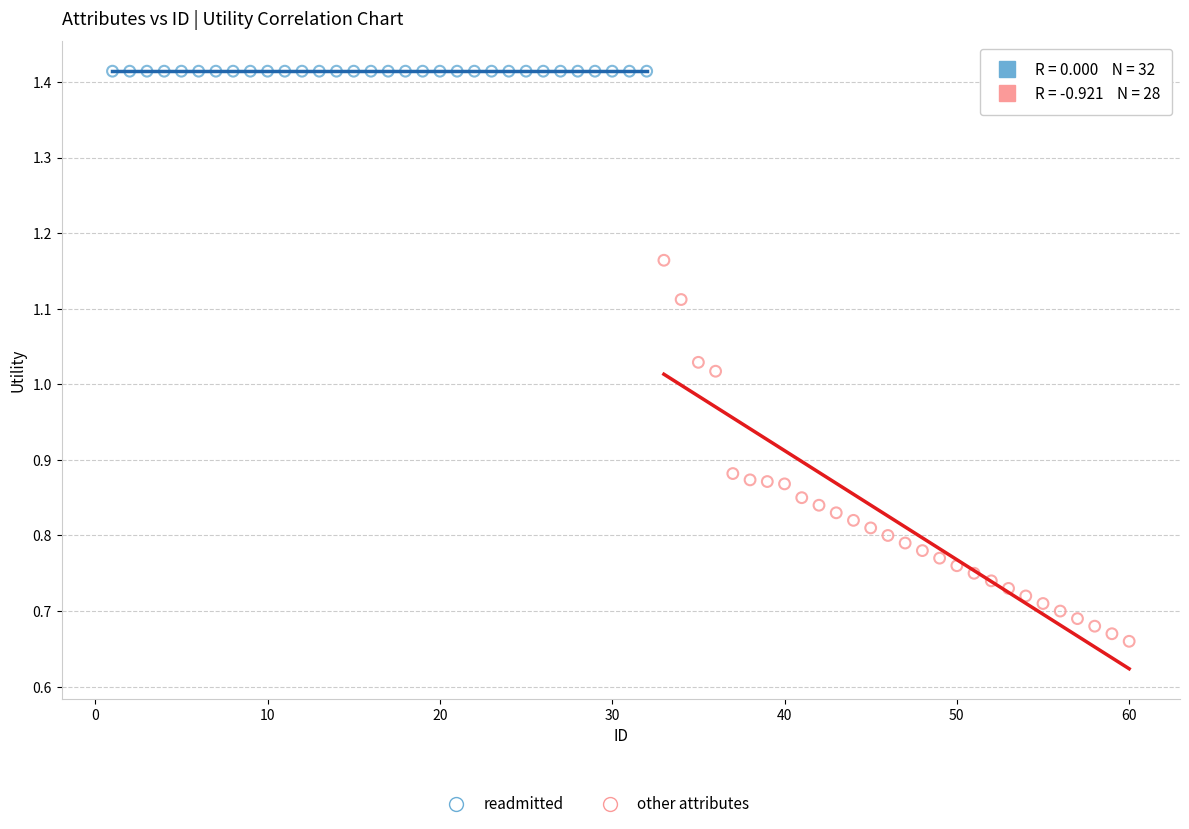

Which series reaches the maximum Y coordinate?

readmitted